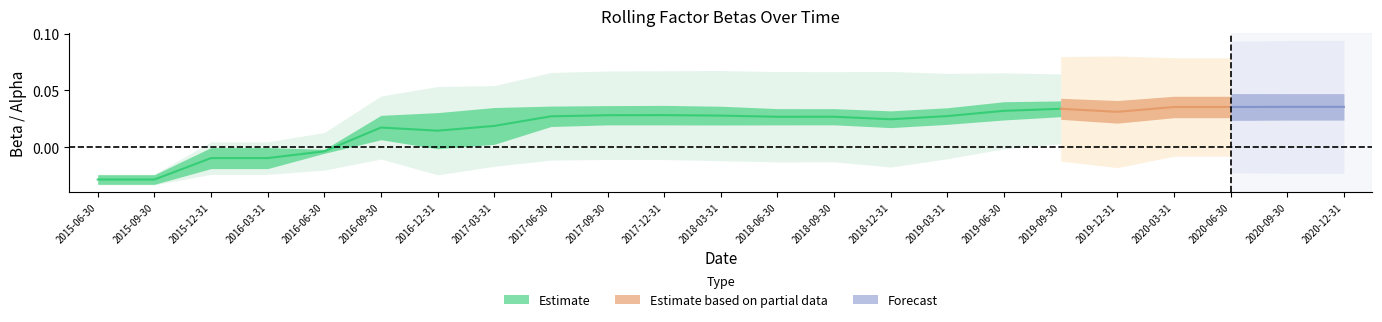

Where is beta_HML nearest to the value 0?

2016-06-30